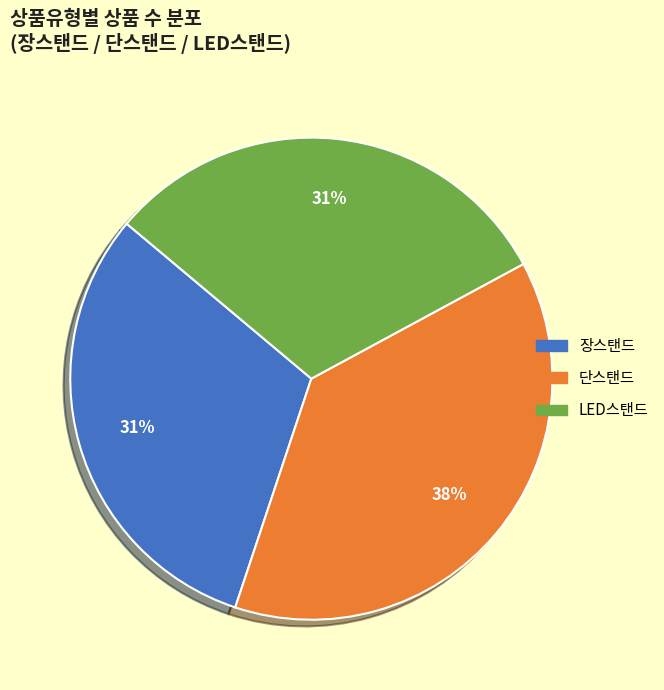

Between 장스탠드 and 단스탠드, which is larger?

단스탠드